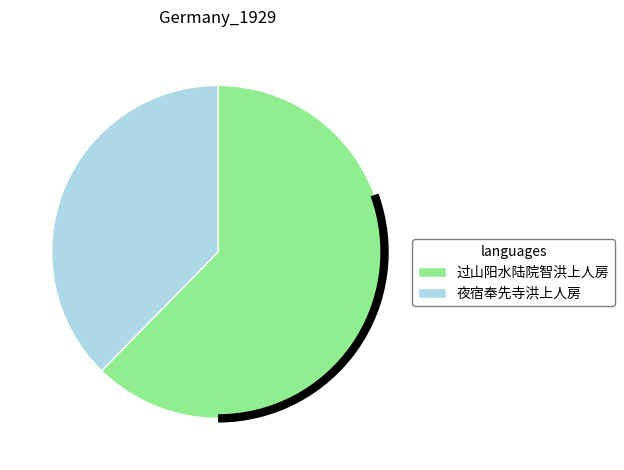

Is the sum of 夜宿奉先寺洪上人房 and 过山阳水陆院智洪上人房 greater than half?

Yes